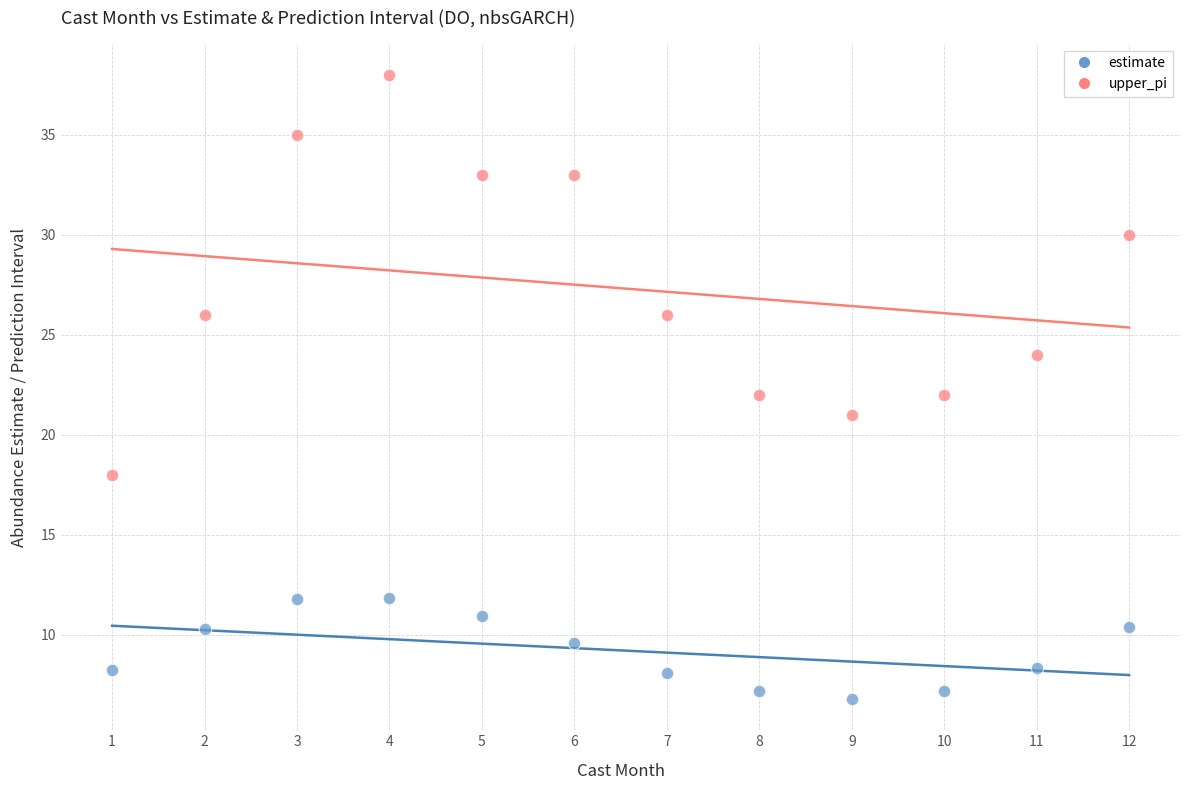

Across all data points, what is the range of X values (max minus min)?

11.0